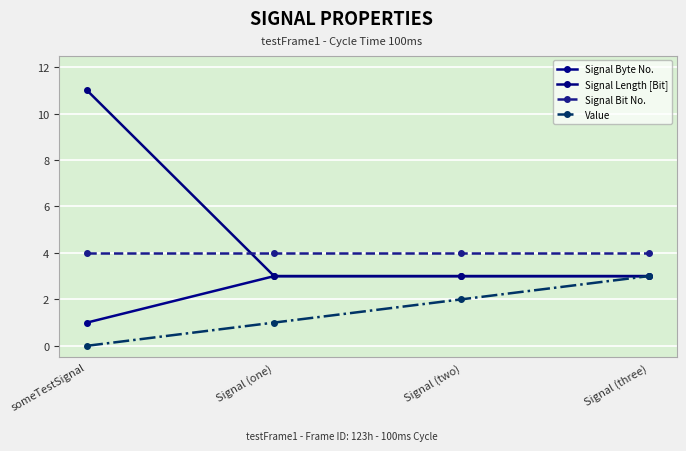

How many lines are shown in the chart?

4